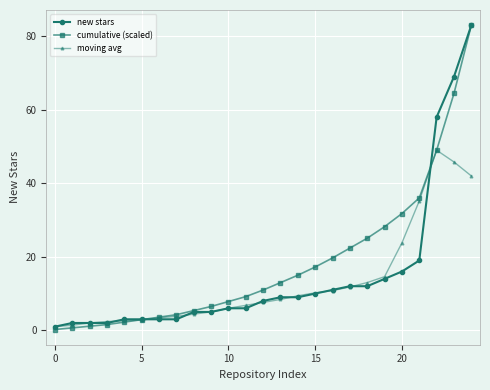

List the series in order of their overall mean, lowest first.

moving avg, new stars, cumulative (scaled)